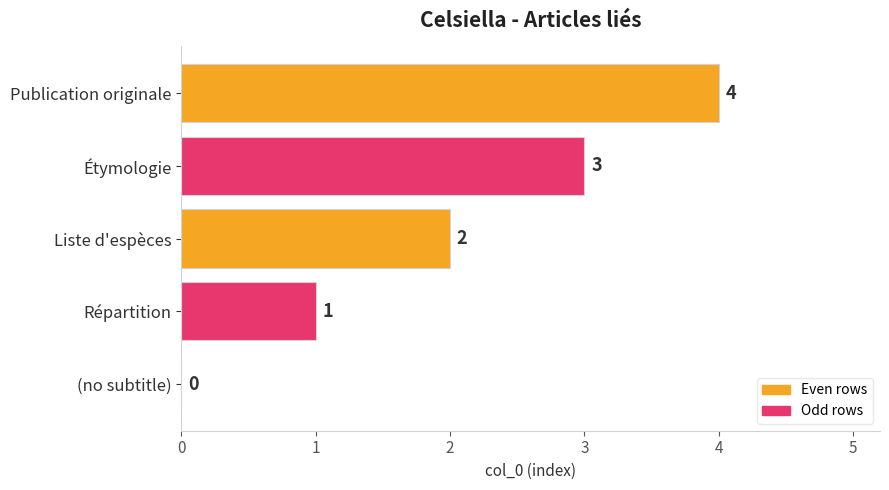

The chart shows a value of 3 at Étymologie. True or false?

True